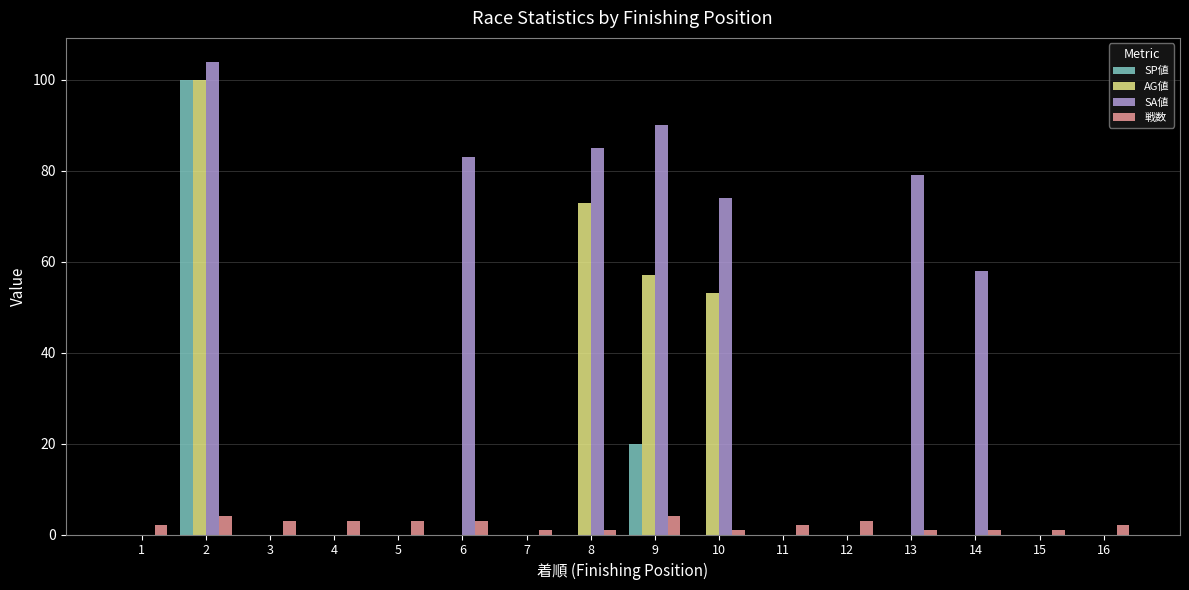

What are all the series names shown in the legend?

SP値, AG値, SA値, 戦数